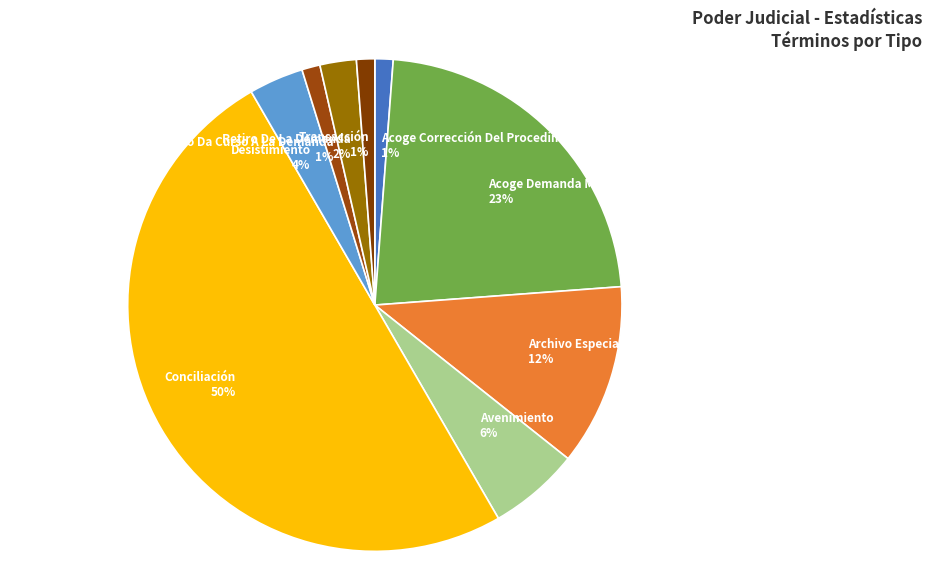

To the nearest percent, what is the average slice percentage?

11%